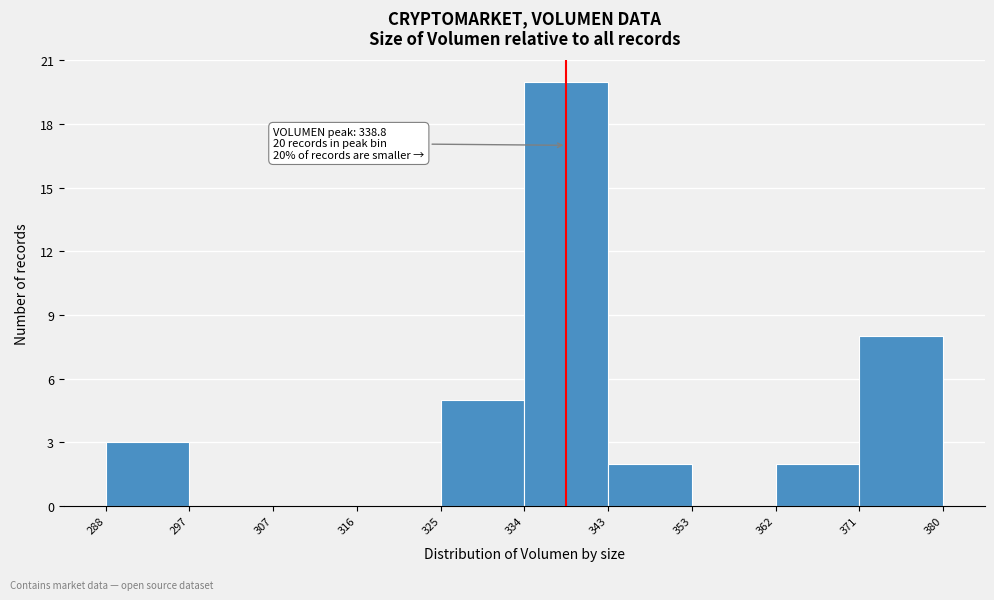

Which range on the x-axis has the tallest bar?

334 to 343